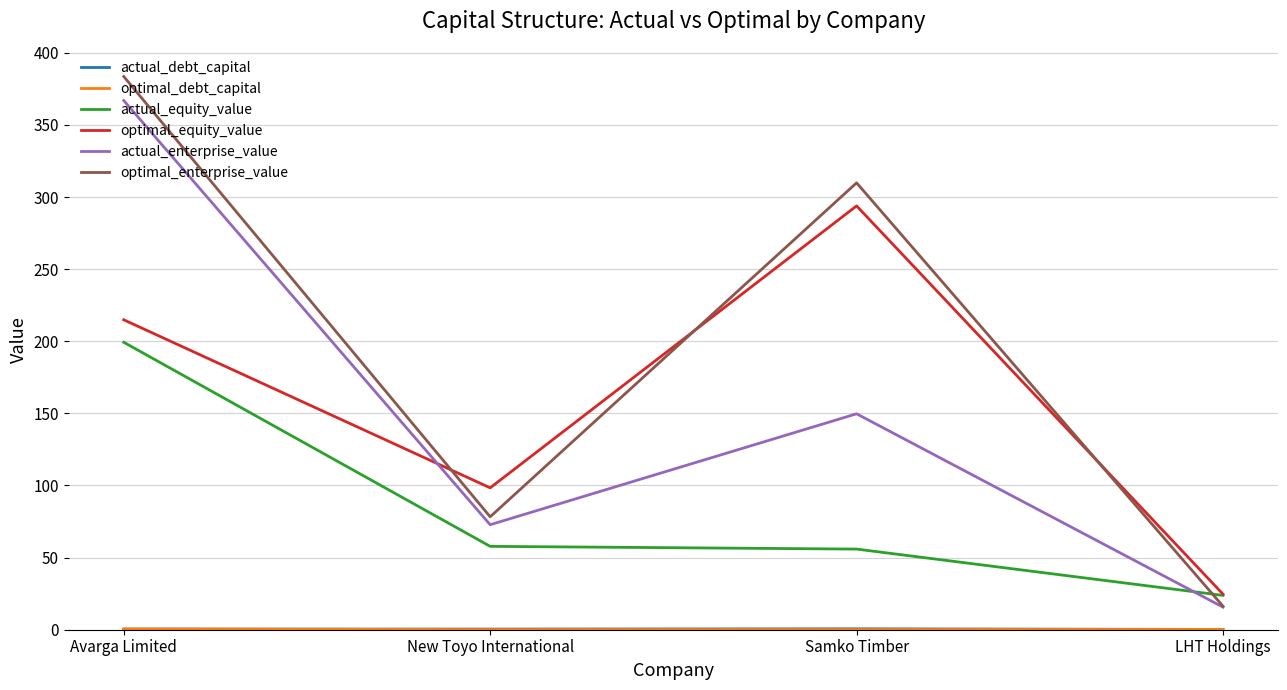

At how many categories does at least one series exceed 251?

2